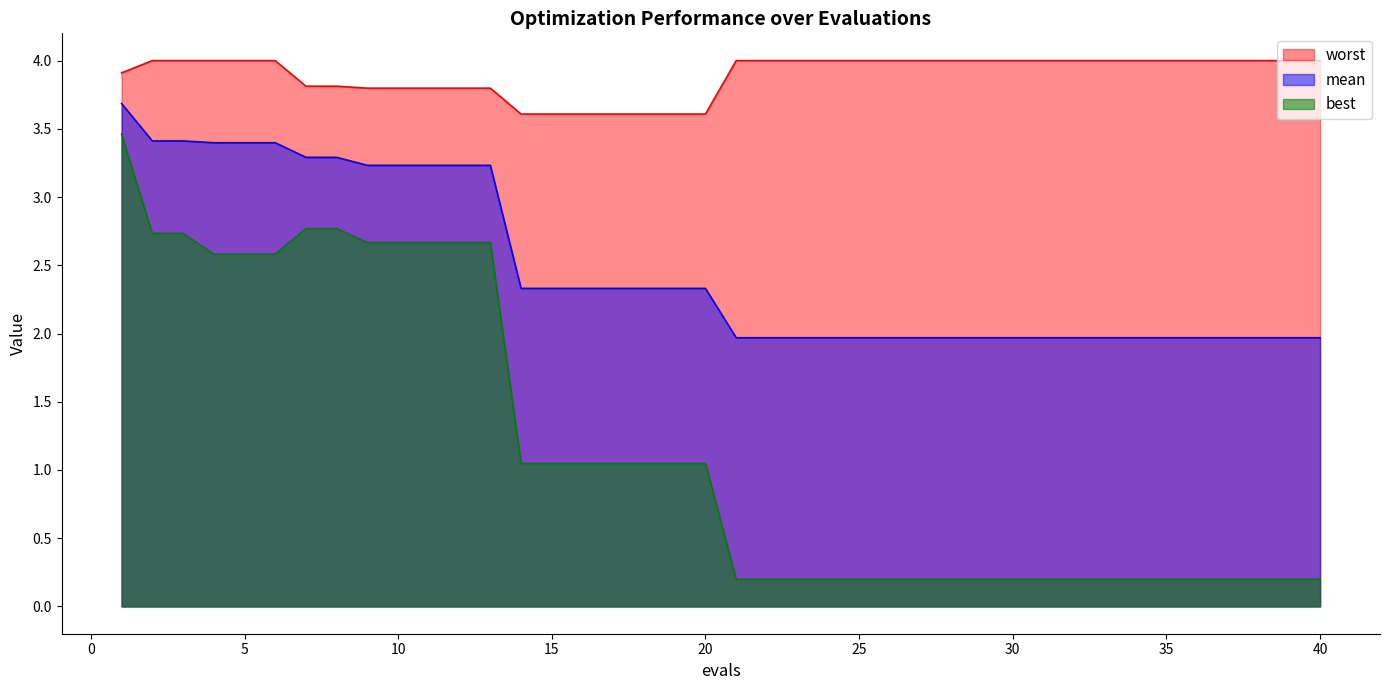

What is the greatest value displayed?

4.0